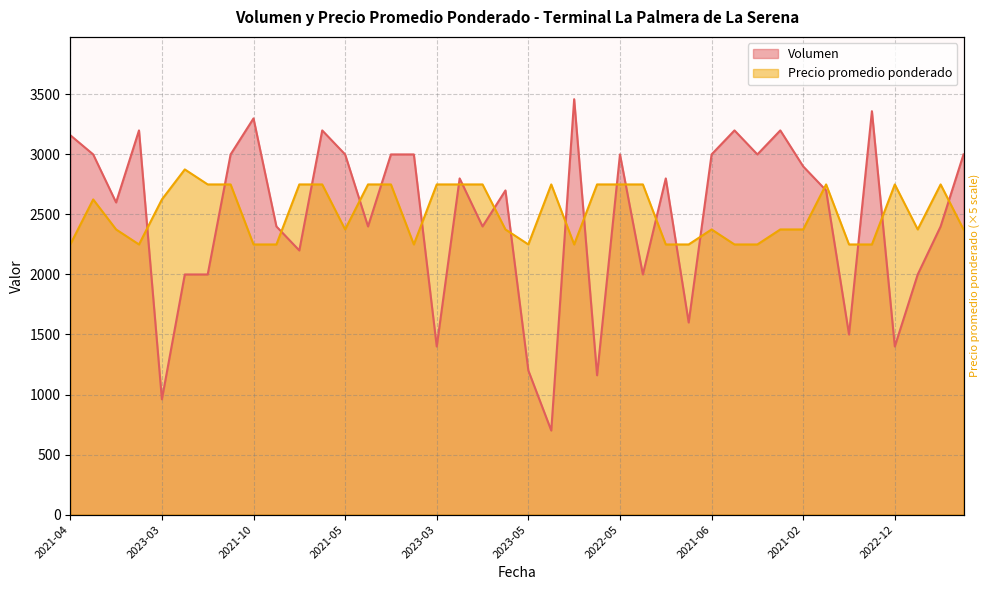

After their last crossing, which series has the higher values: Volumen or Precio promedio ponderado?

Volumen